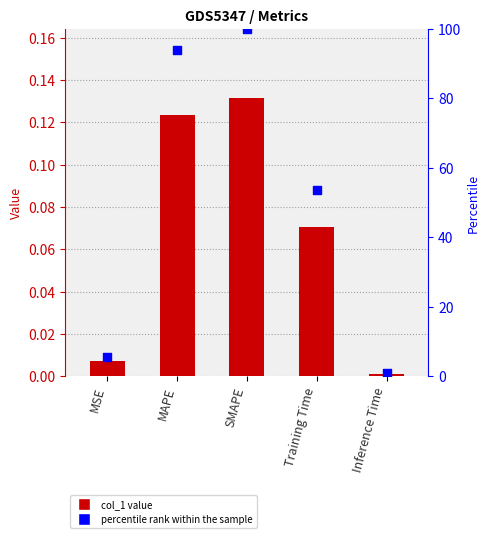

Which series has the largest Y range (max minus min)?

percentile rank within the sample